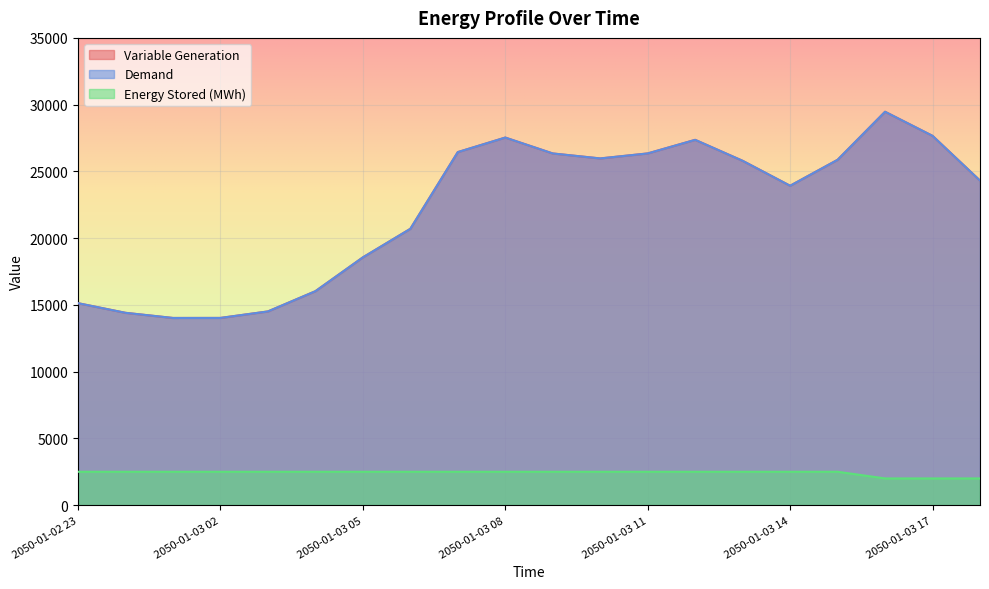

The value of Variable Generation at 2050-01-02 23 is 6909.8. True or false?

False